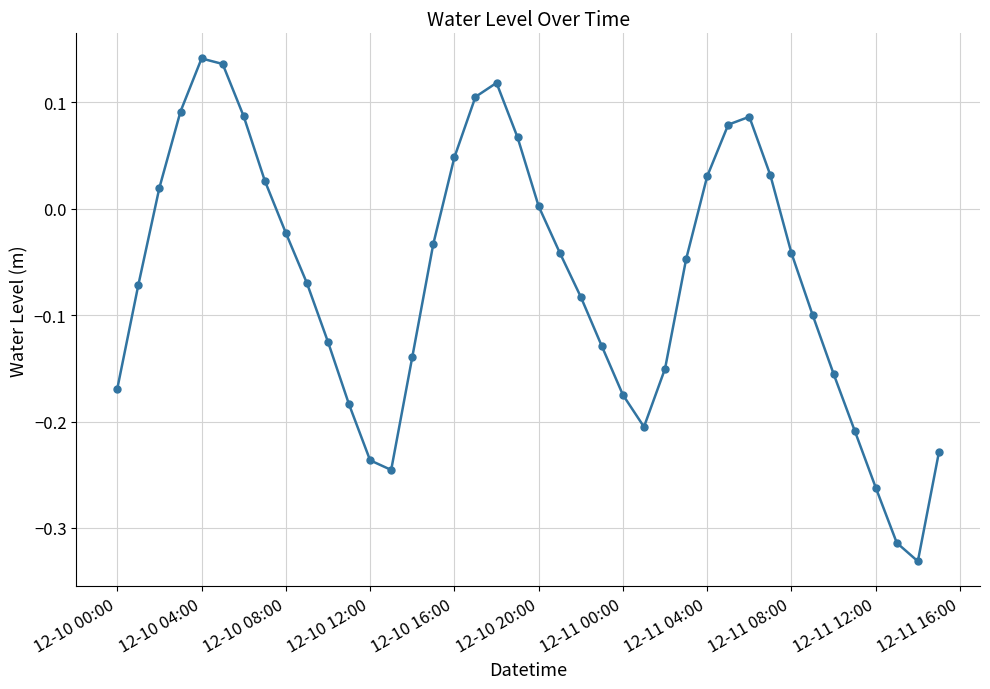

What is the difference between the second highest and second lowest values?

0.5